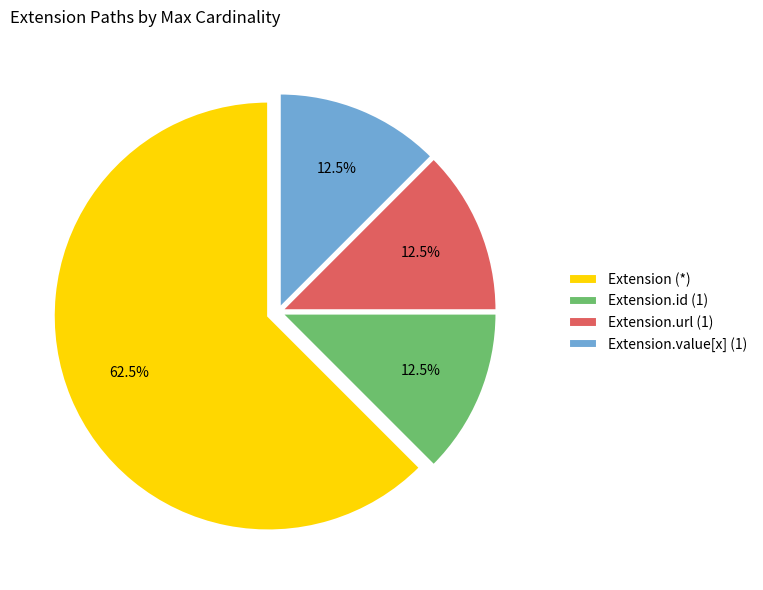

Do Extension.url (1) and Extension.value[x] (1) together represent more than half of the pie?

No